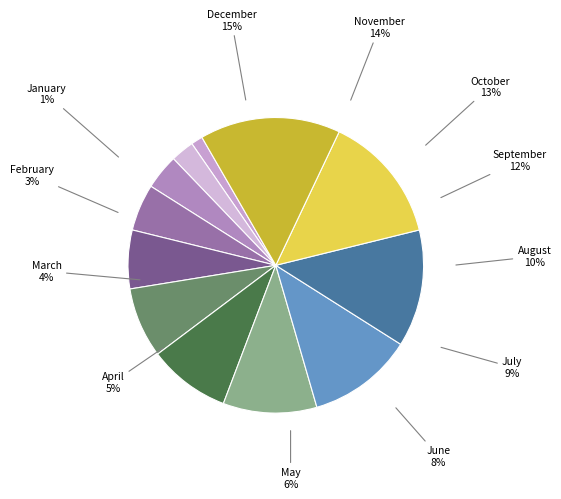

Does any single category account for the majority?

No